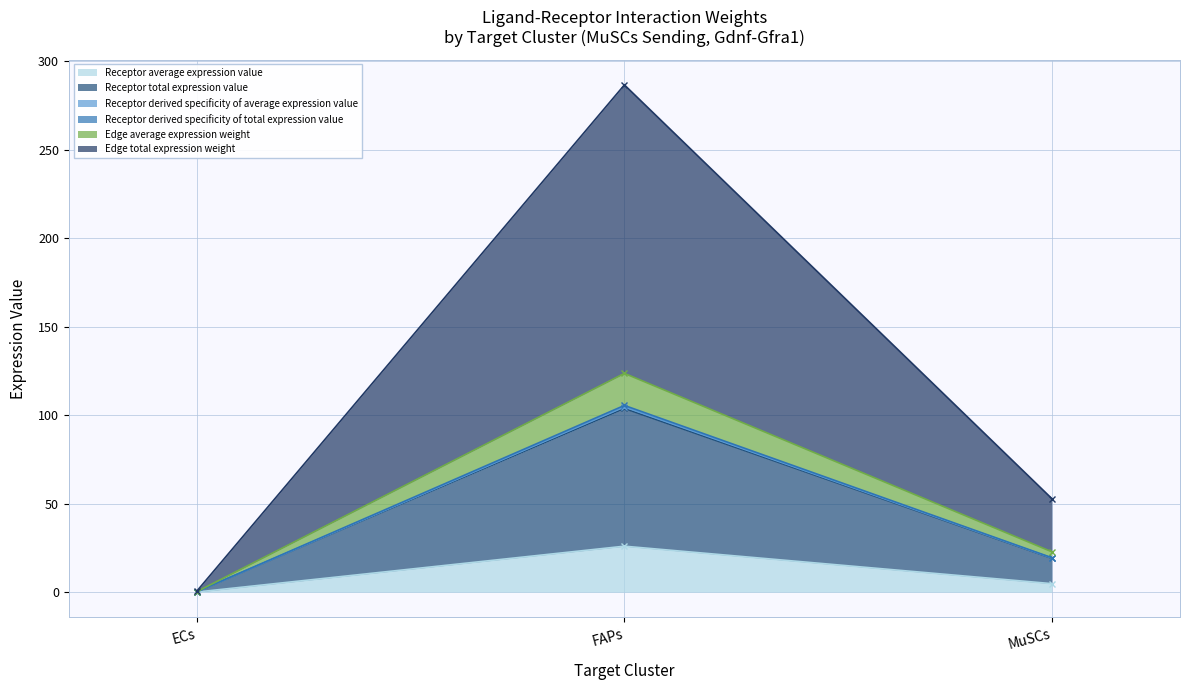

How many data points does each series have?

3